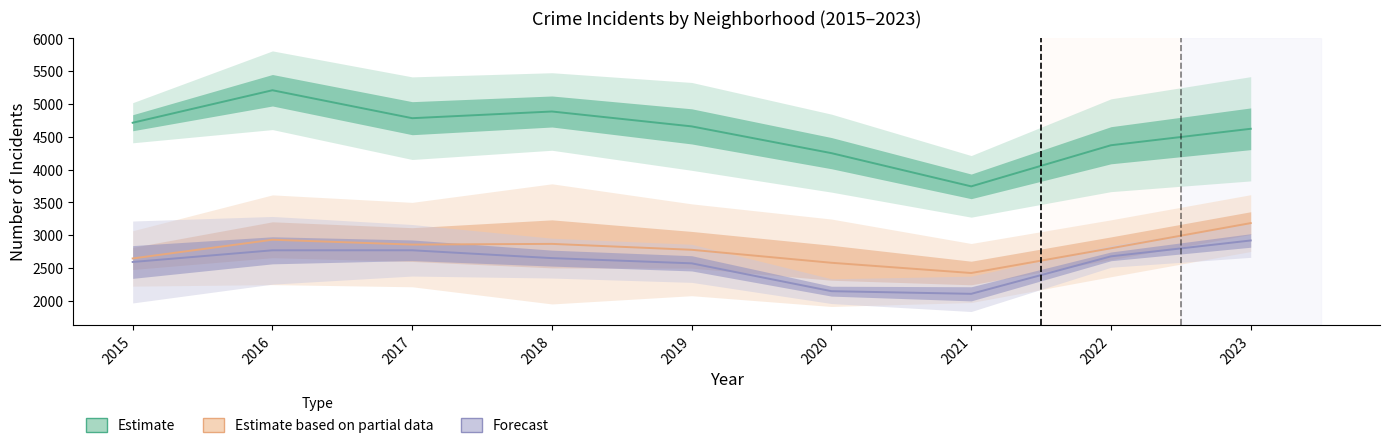

What is the minimum value for Estimate based on
partial data?

2423.0